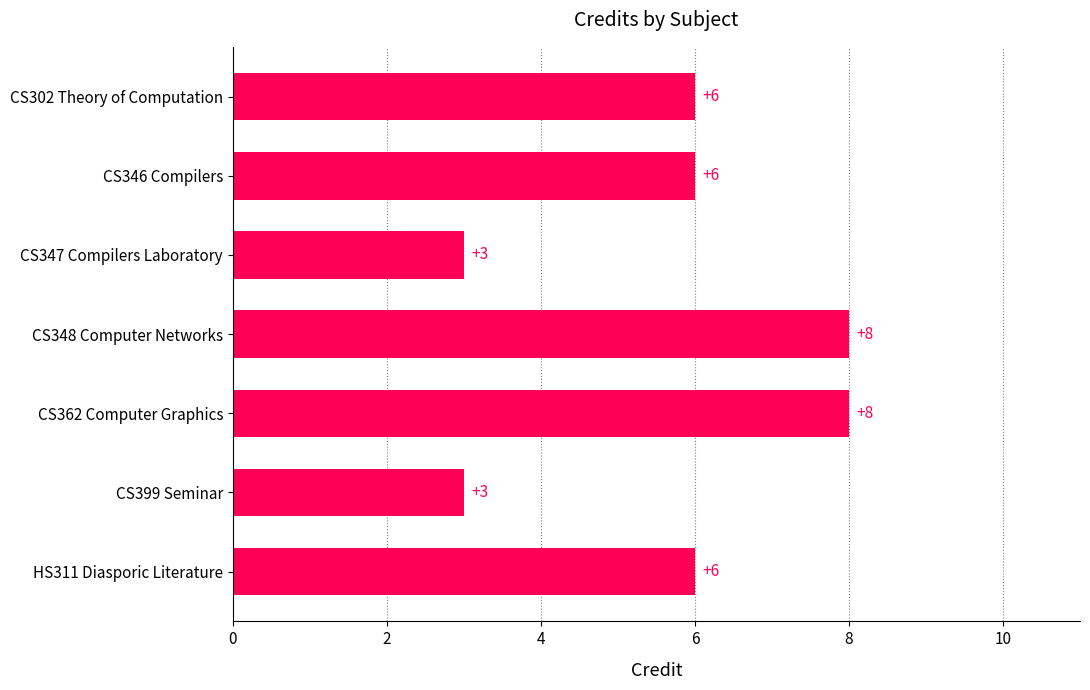

What position from the bottom is CS347 Compilers Laboratory?

5